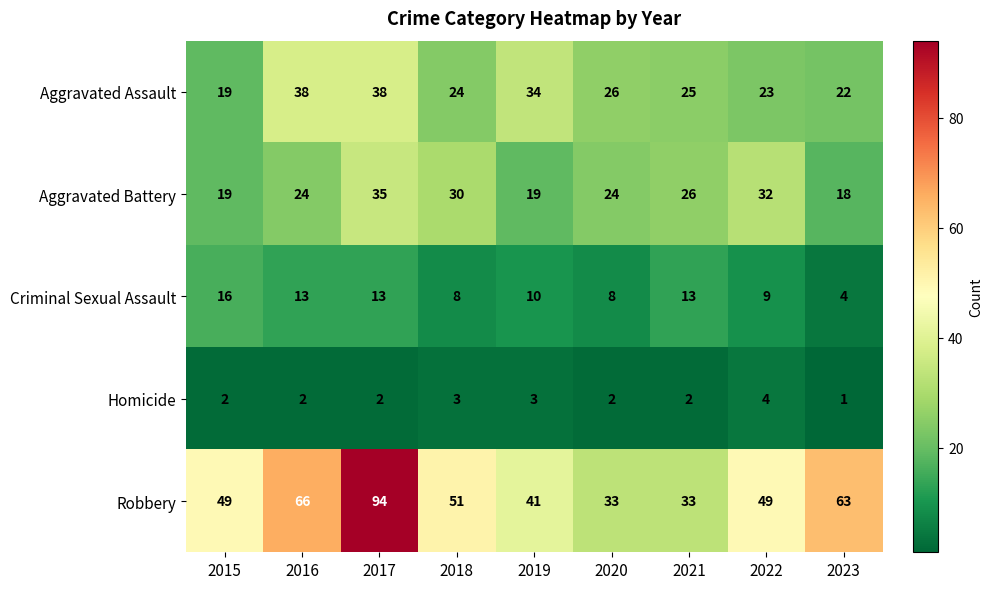

Is it true that Aggravated Battery equals 11 at 2015?

False